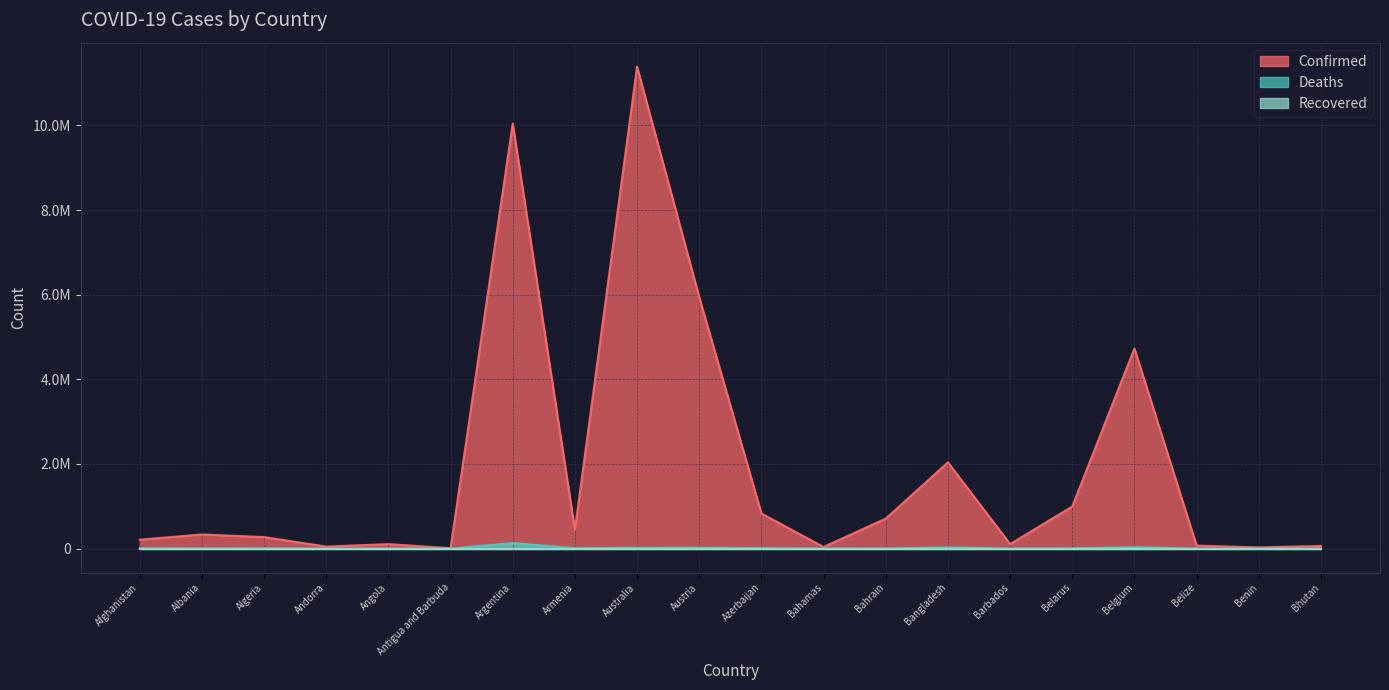

Which series changed the most between Argentina and Azerbaijan?

Confirmed